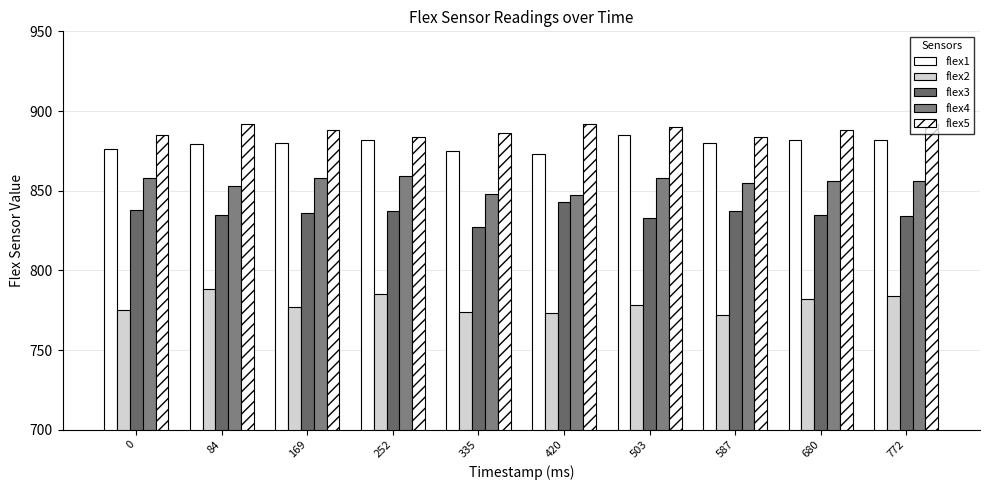

How many data points does each series have?

10